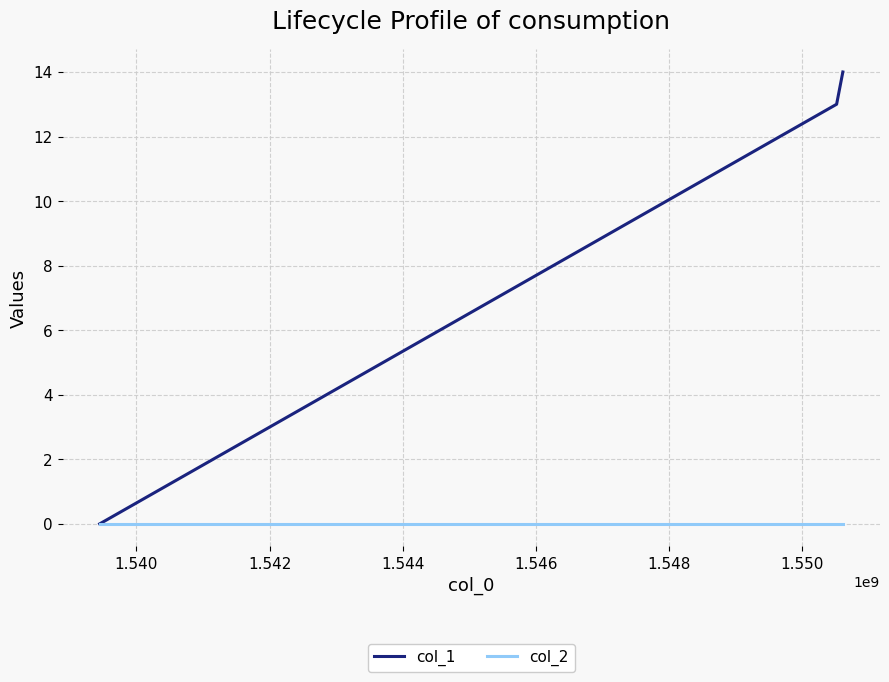

Which series has the largest total across all categories?

col_1